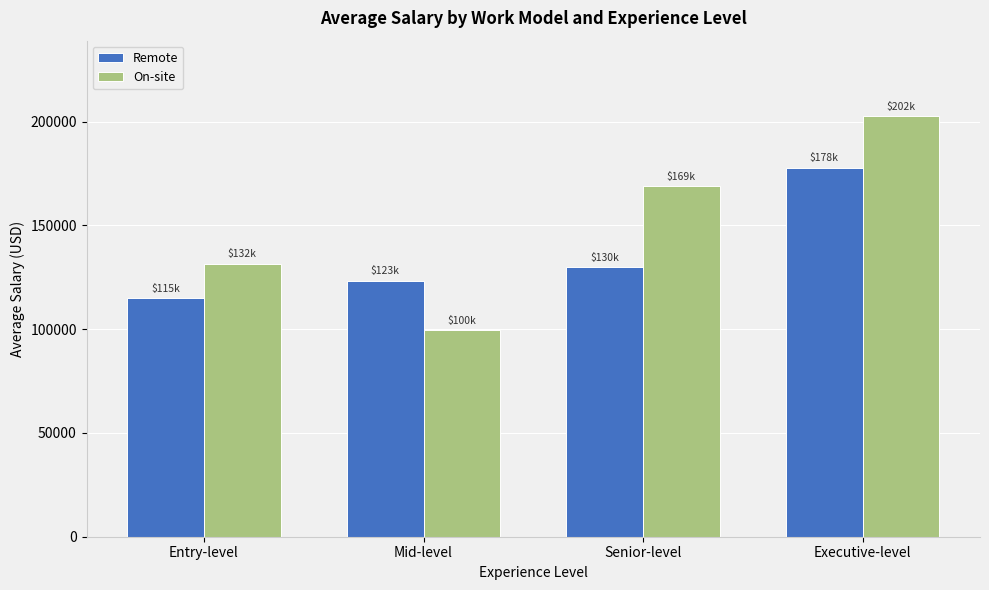

The value of Remote at Senior-level is 130016. True or false?

True